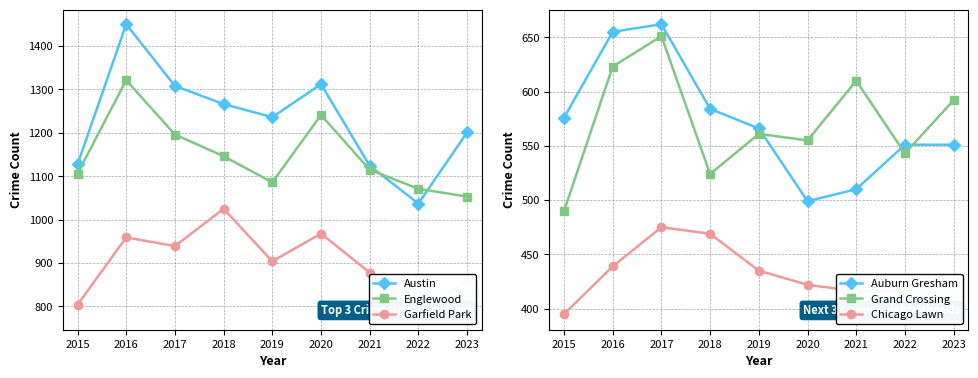

How many data points in Garfield Park are above 904?

4